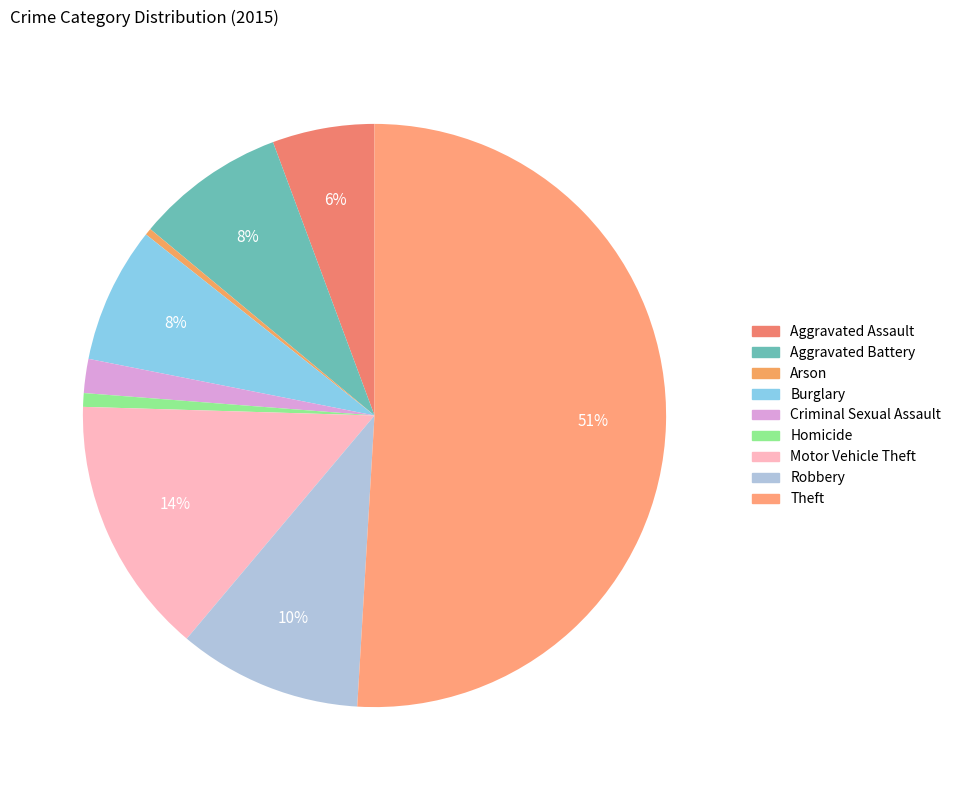

How many slices are in this pie chart?

9